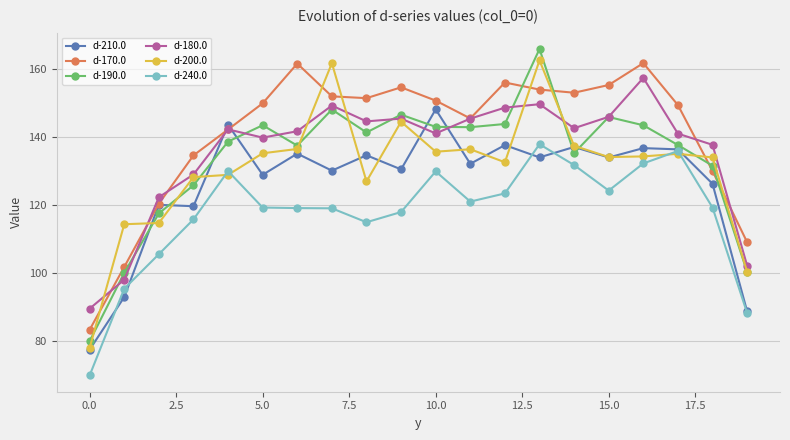

What is the value of the d-170.0 point at the 4th from the left?

134.6